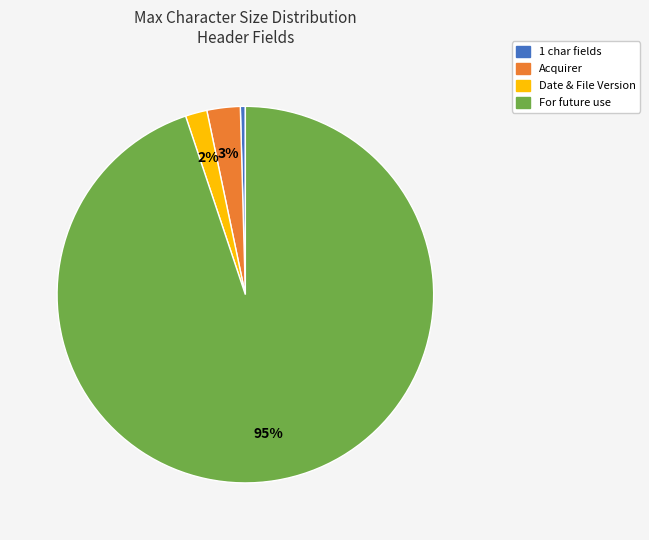

Count the number of slices in the pie.

4